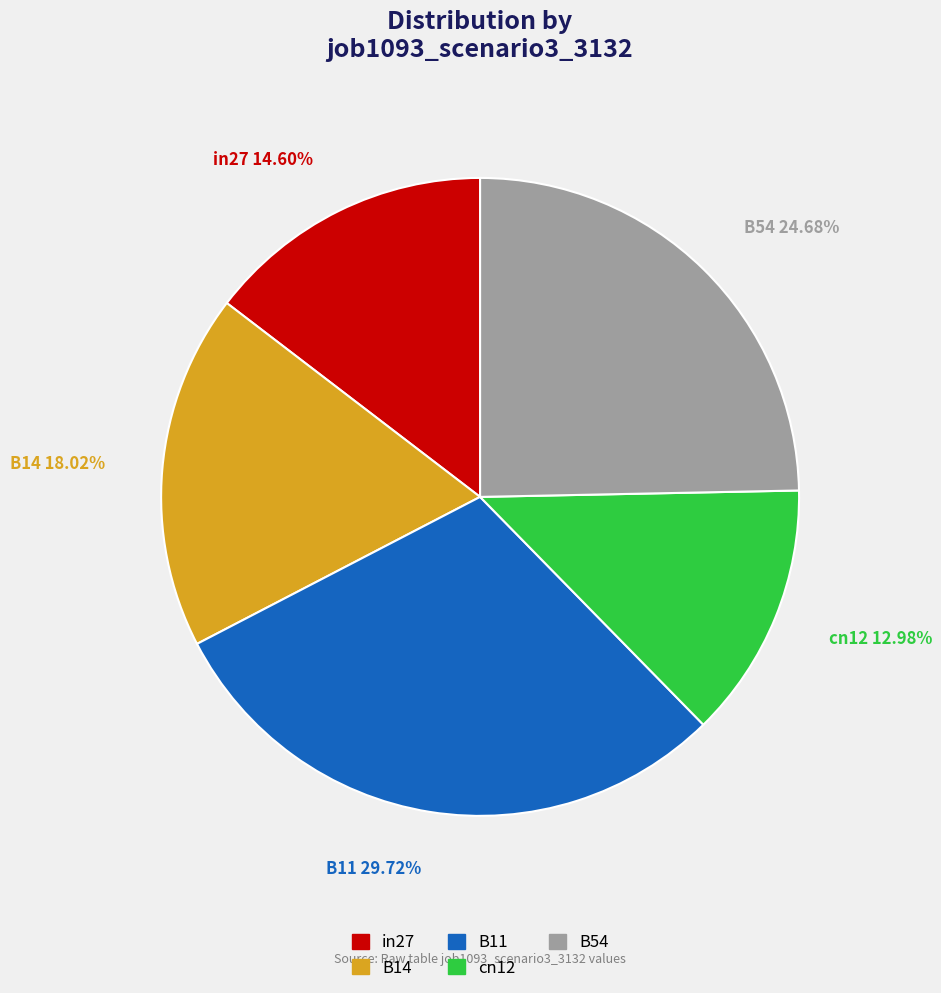

To the nearest percent, what is the difference between the in27 and B54 slice percentages?

10%